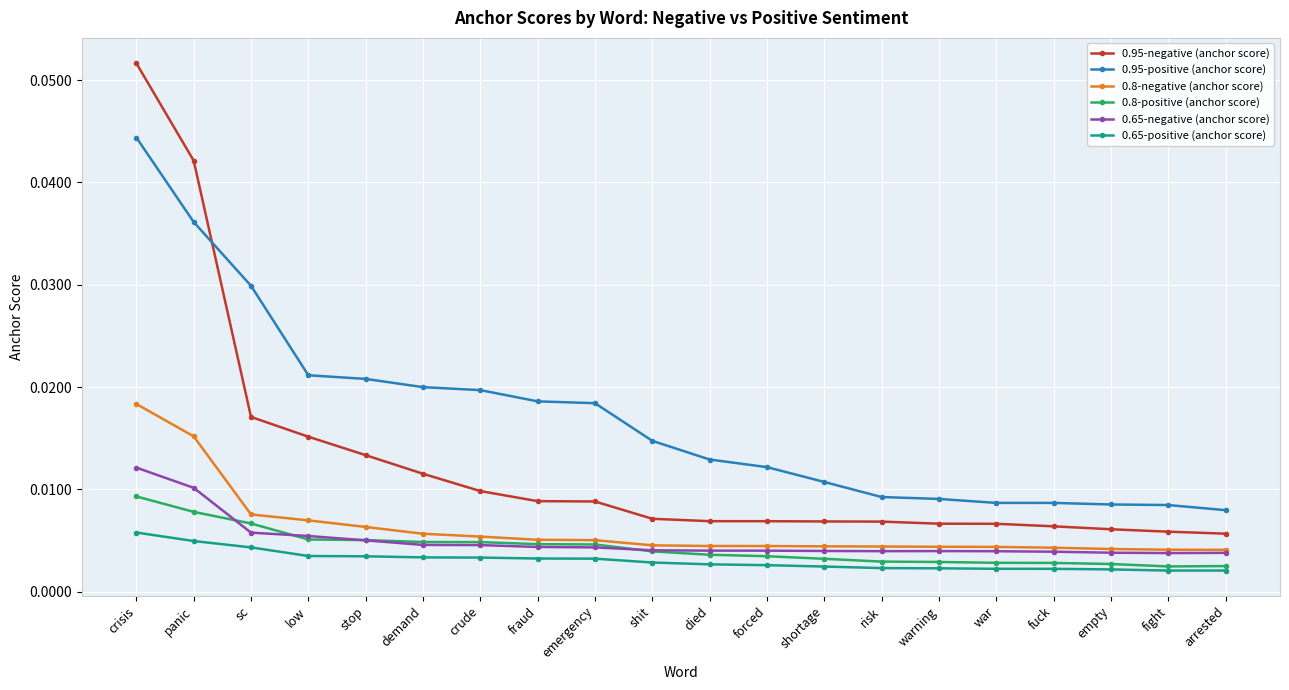

True or false: 0.95-negative (anchor score) and 0.8-positive (anchor score) intersect in this chart.

False